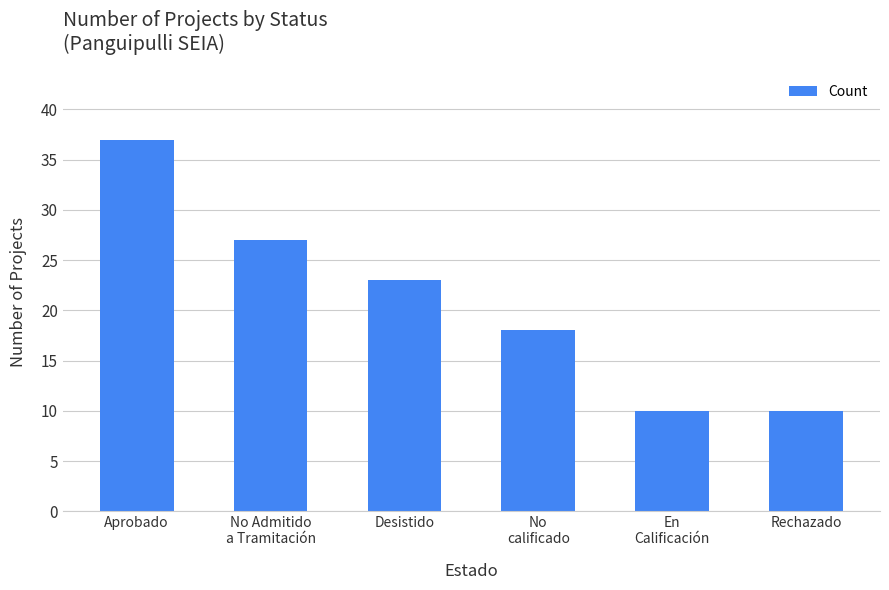

Where does the data first go above 23?

Aprobado